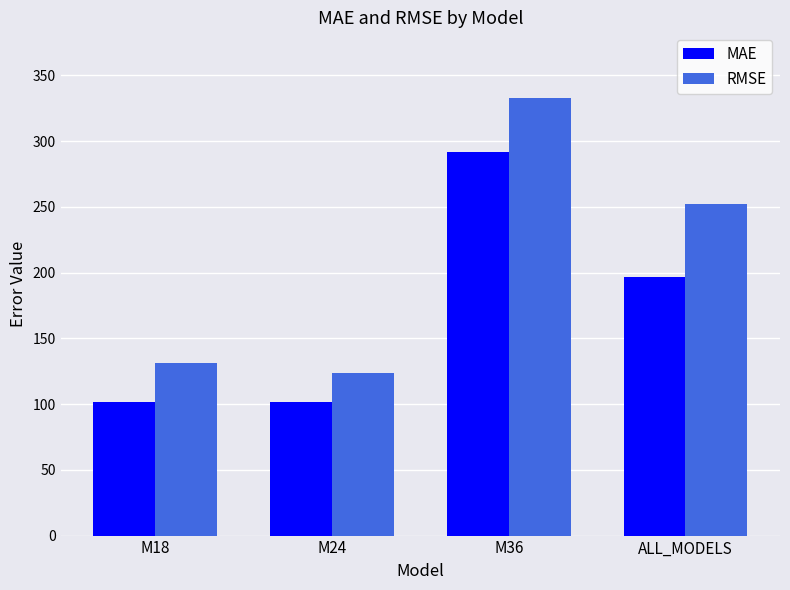

Where does the RMSE series first go above 252?

M36